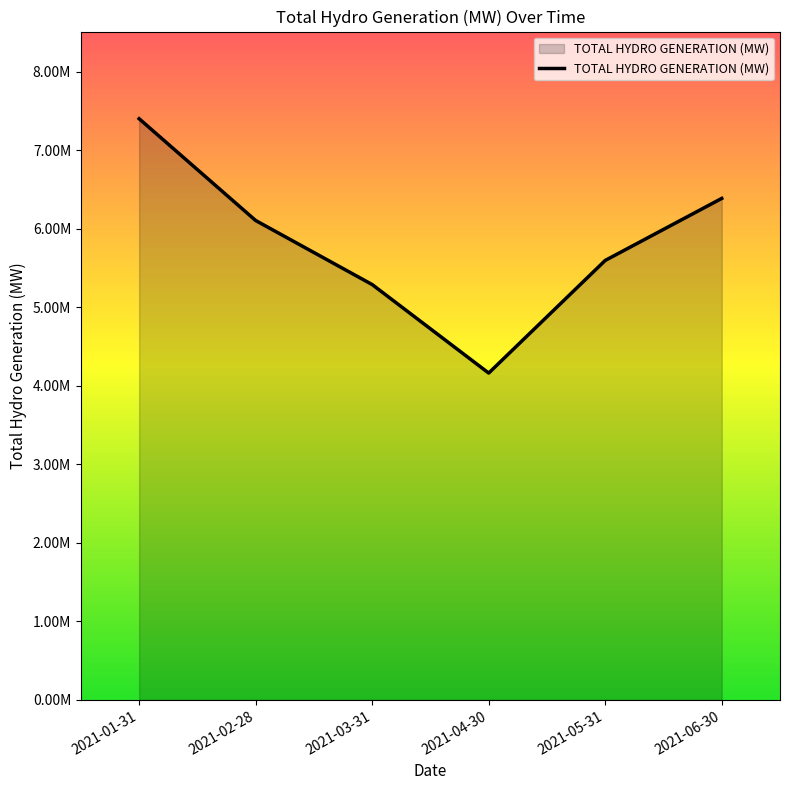

What is the maximum value shown in the chart?

7403349.6